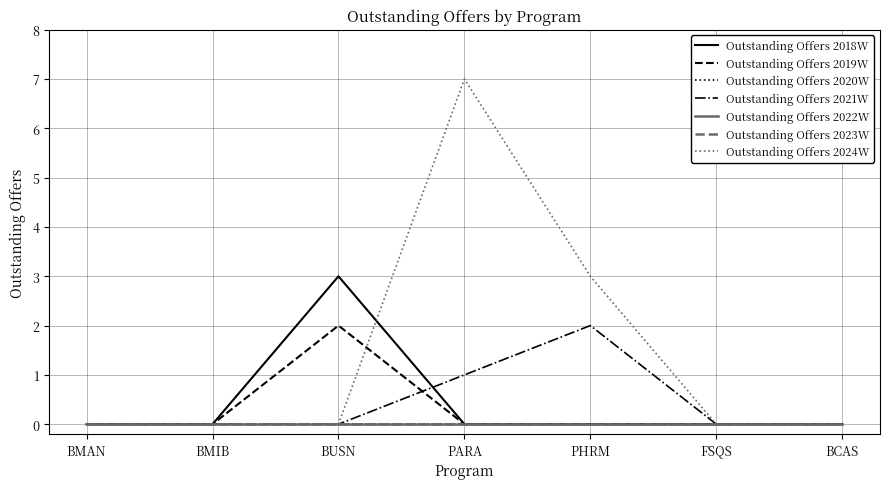

At which label does Outstanding Offers 2021W reach its minimum?

BMAN